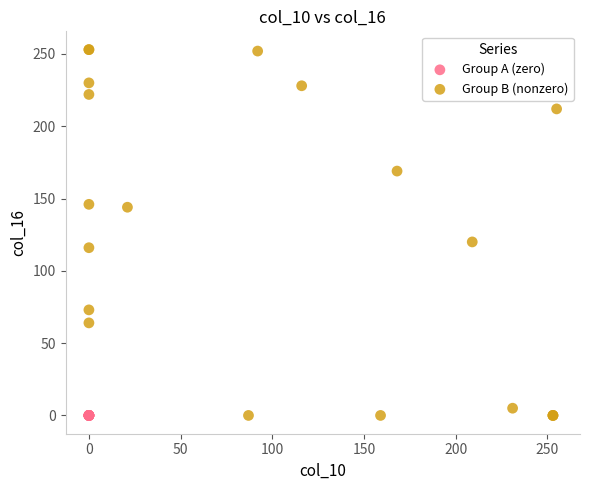

What are all the series names shown in the legend?

Group A (zero), Group B (nonzero)